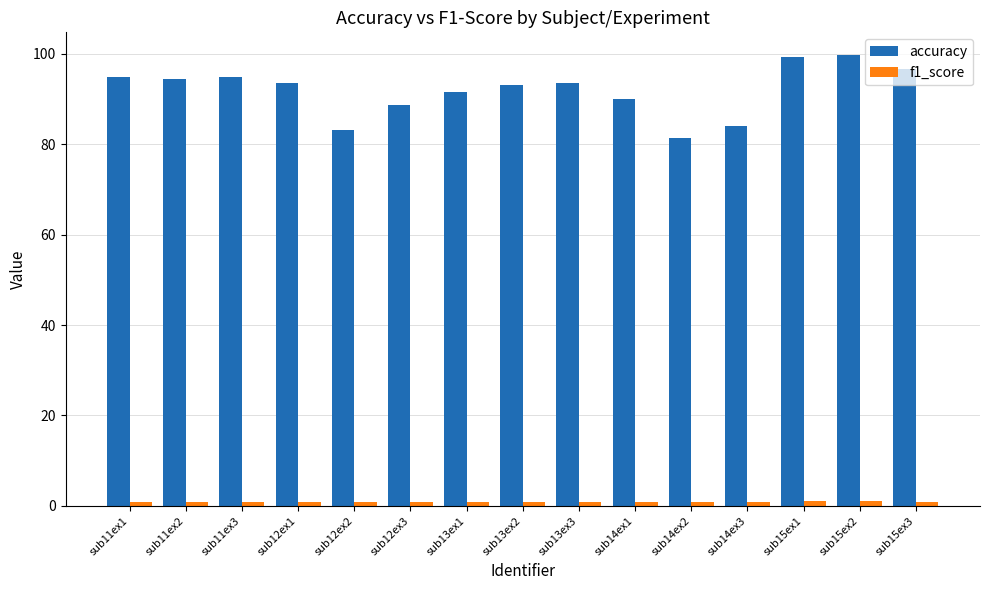

What is the lowest value of the accuracy series?

81.3